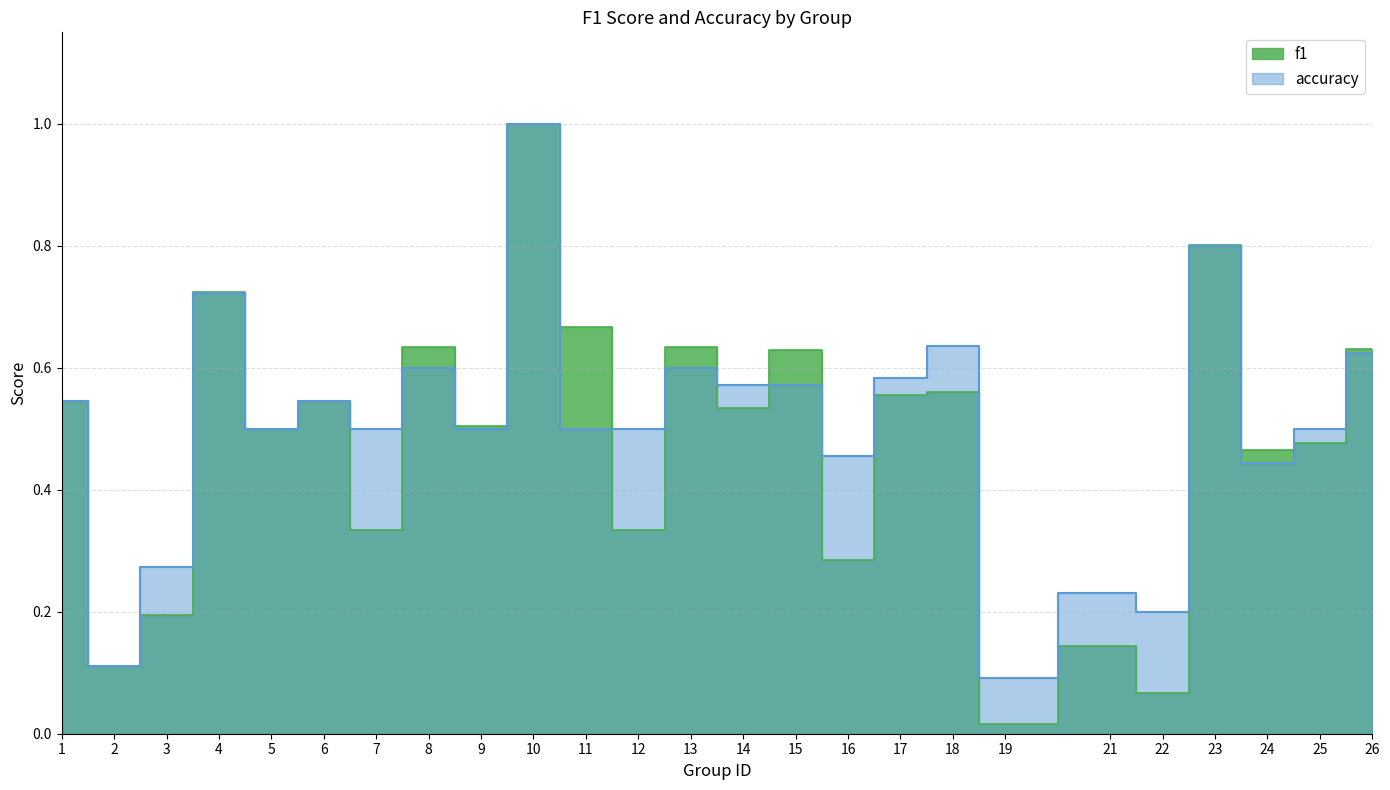

What are all the series names shown in the legend?

f1, accuracy